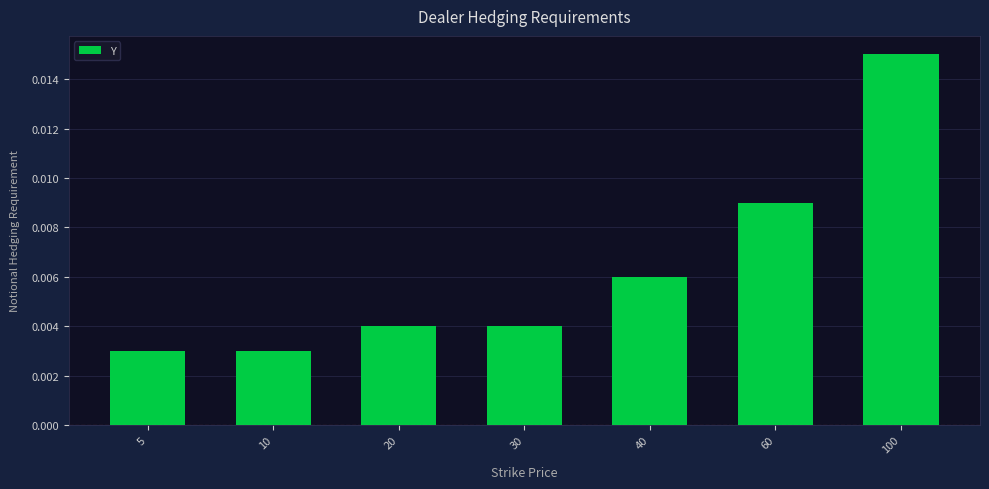

Which has a higher value, 30 or 60?

60